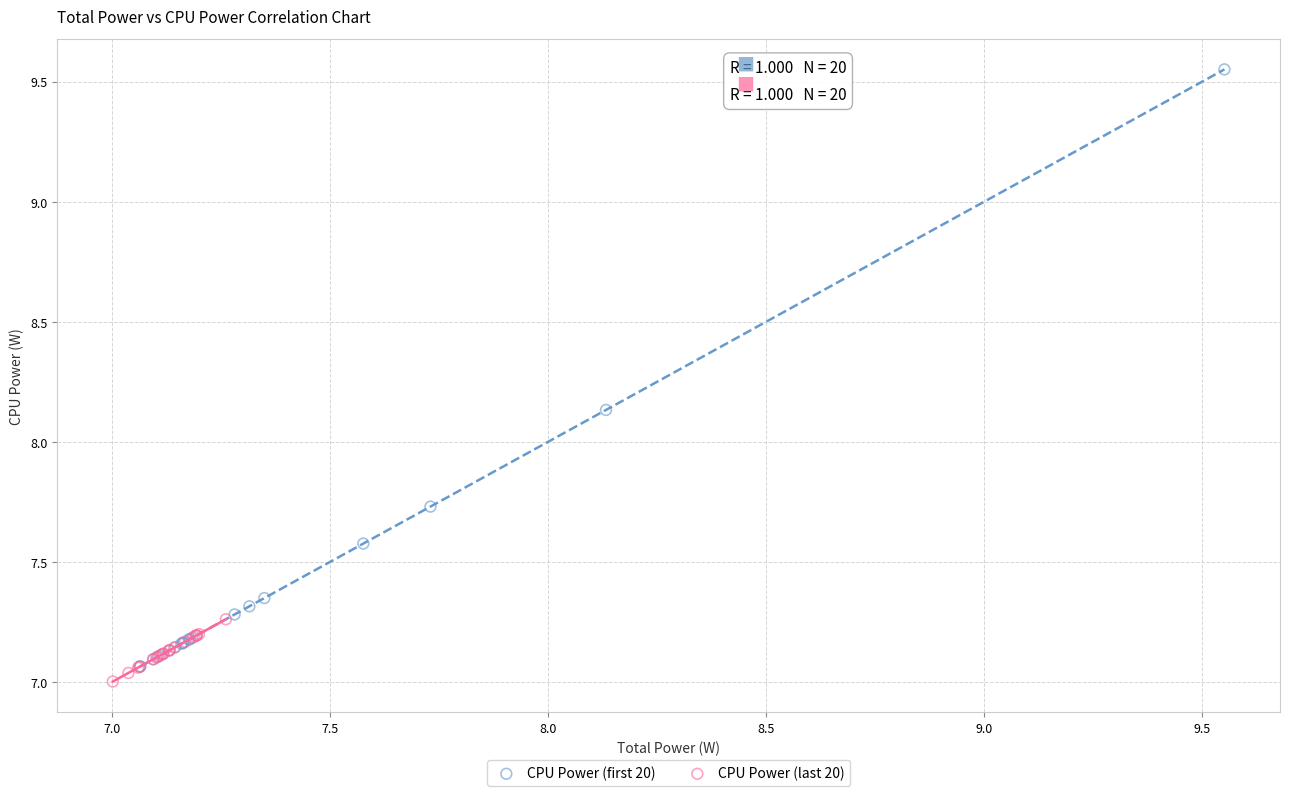

Which series has the widest spread of Y values?

CPU Power (first 20)